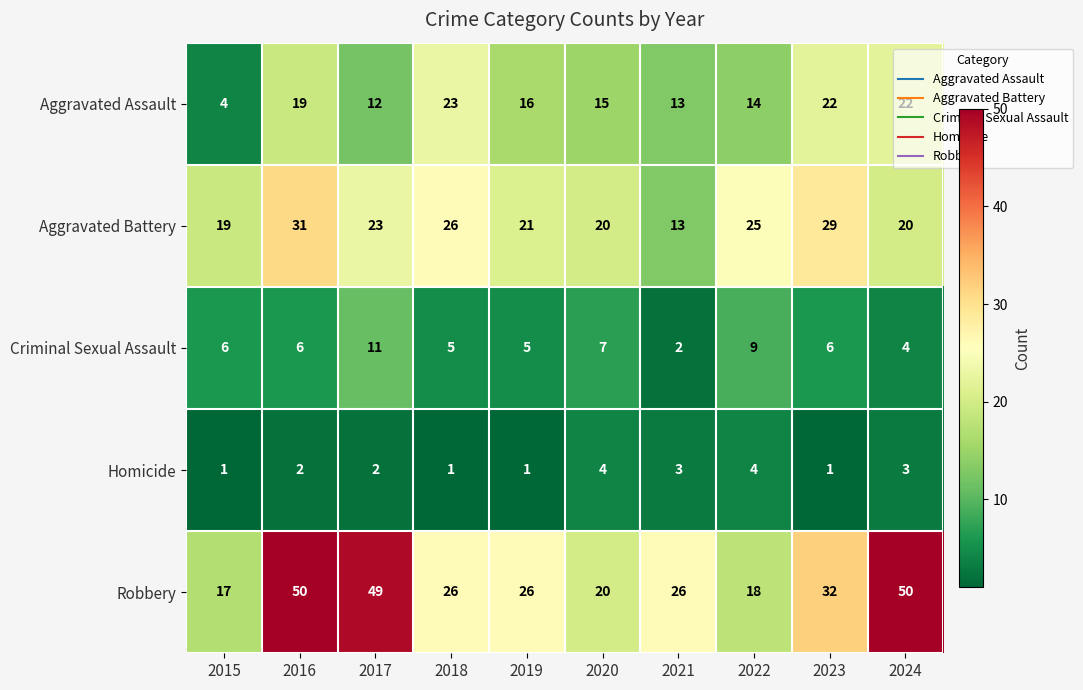

Rank the series by their maximum value, from lowest to highest.

Homicide, Criminal Sexual Assault, Aggravated Assault, Aggravated Battery, Robbery